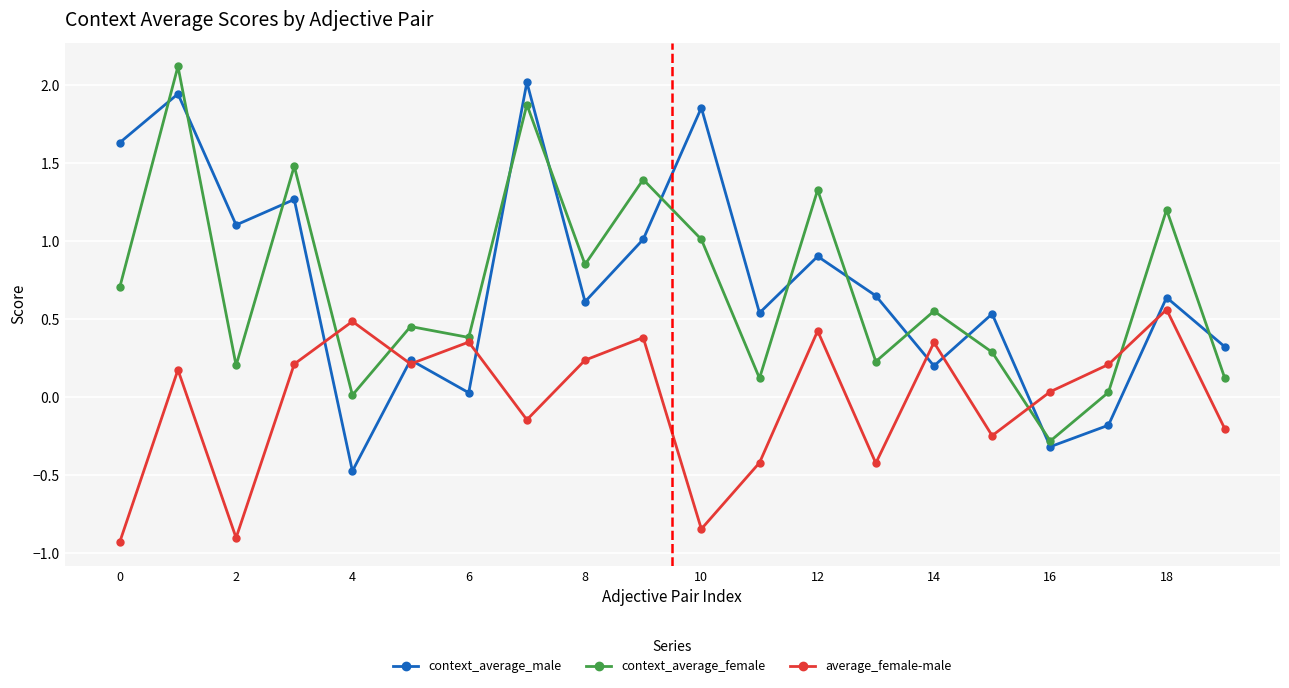

What is the highest value of the context_average_male series?

2.0